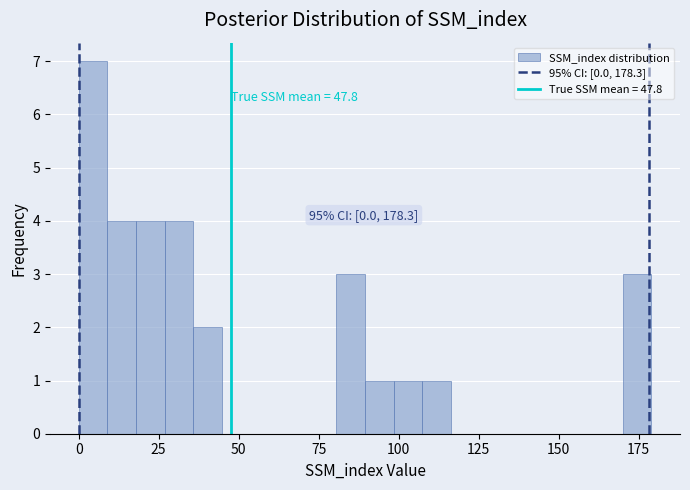

Around what value on the x-axis is the tallest bar? Give the approximate position of its centre, as read against the axis.

5